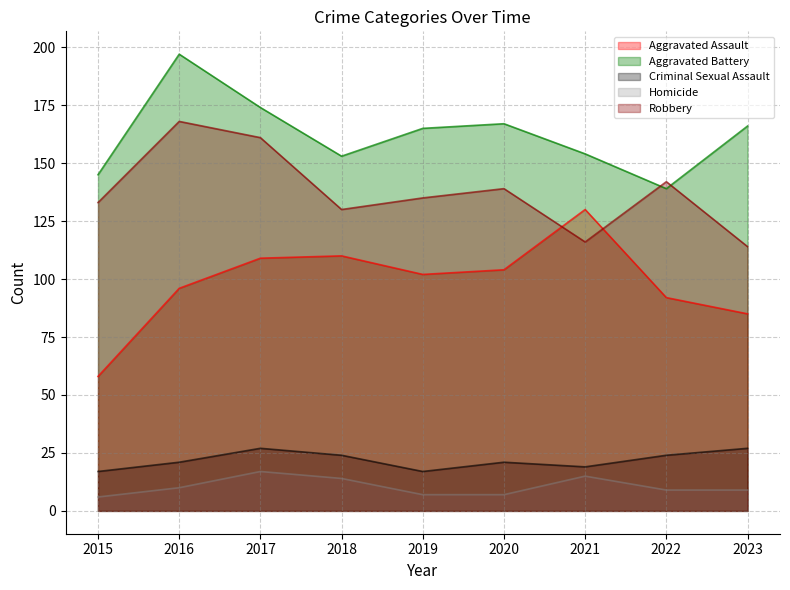

What is the average value of the Criminal Sexual Assault series?

22